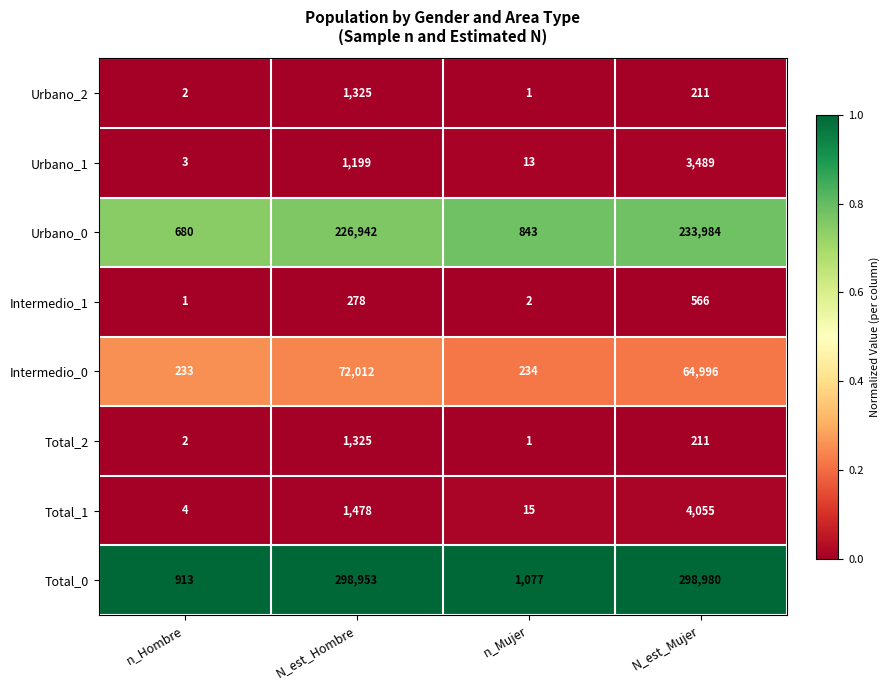

What is the difference between the highest and lowest values at N_est_Hombre?

298675